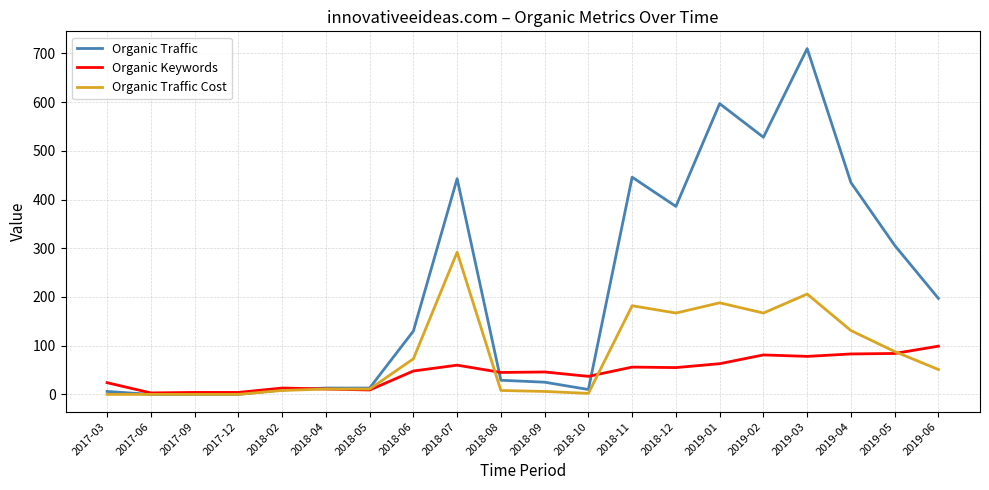

List the series in order of their peak value, highest first.

Organic Traffic, Organic Traffic Cost, Organic Keywords